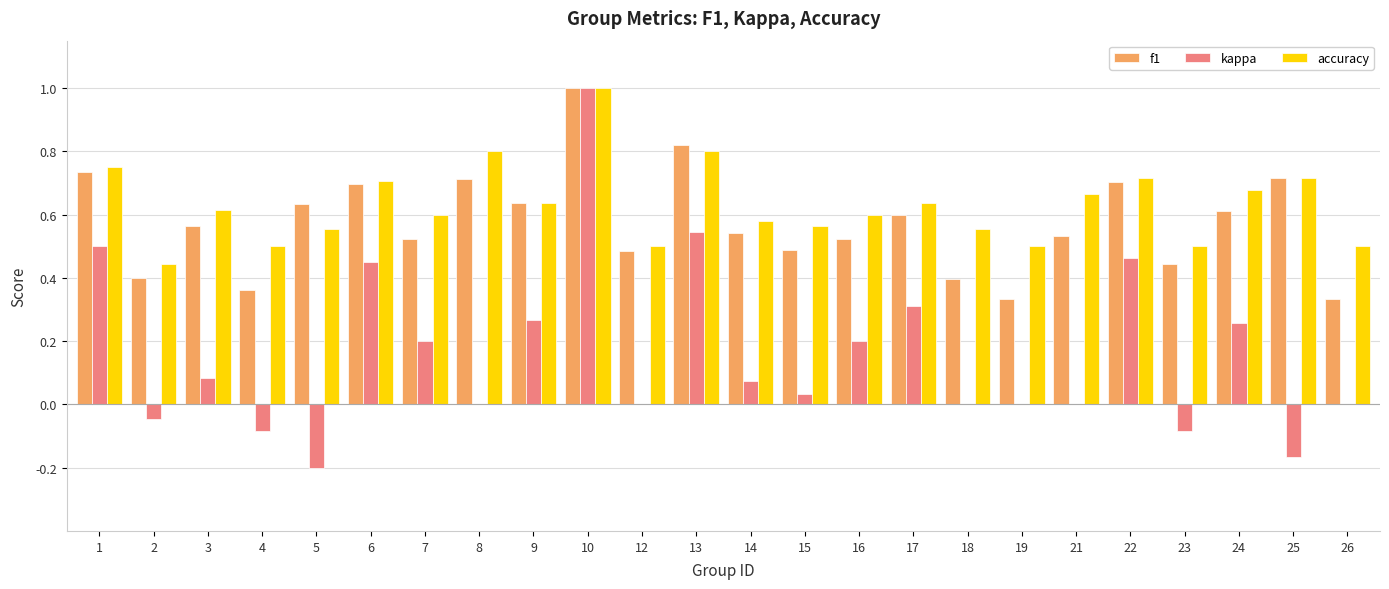

True or false: kappa has a value of -0.4 at 21.

False